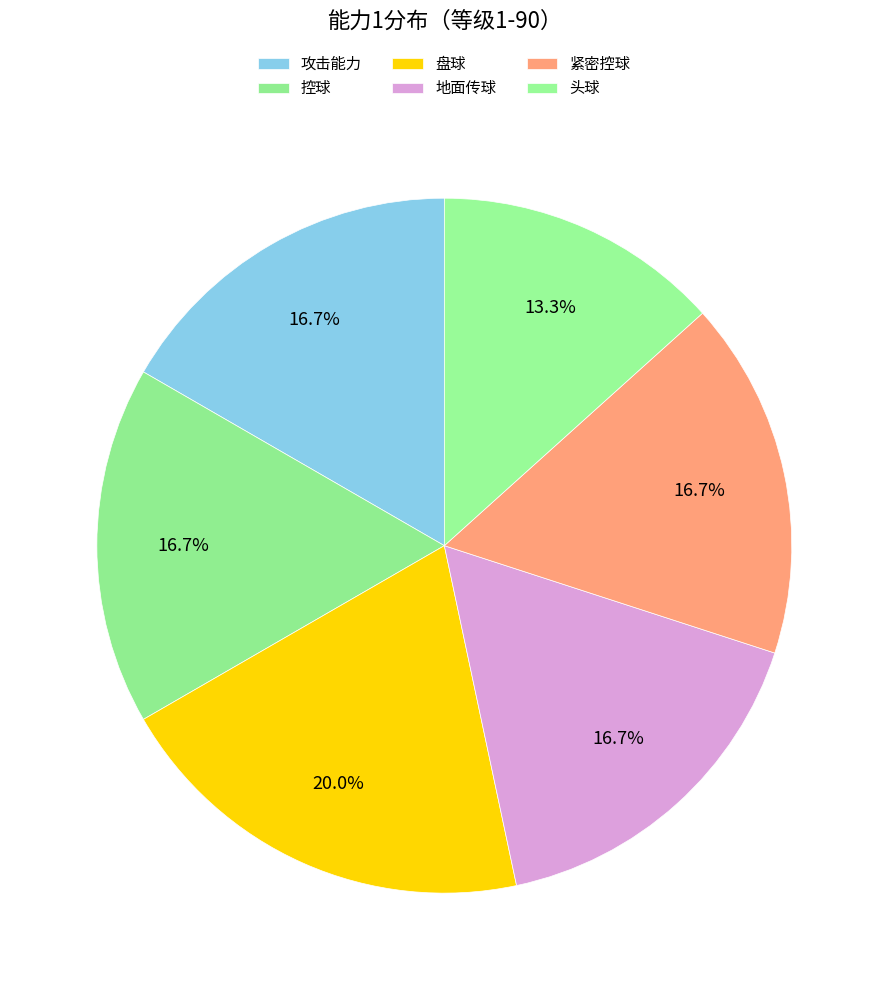

Is there a majority slice in this chart?

No